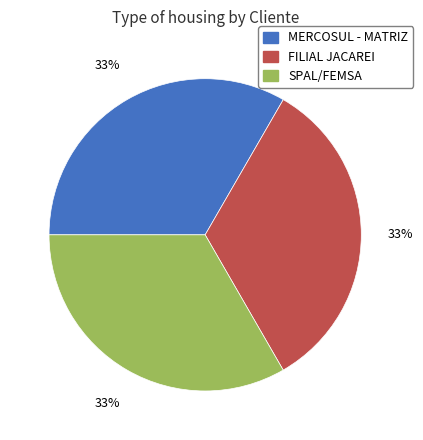

How many slices are in this pie chart?

3